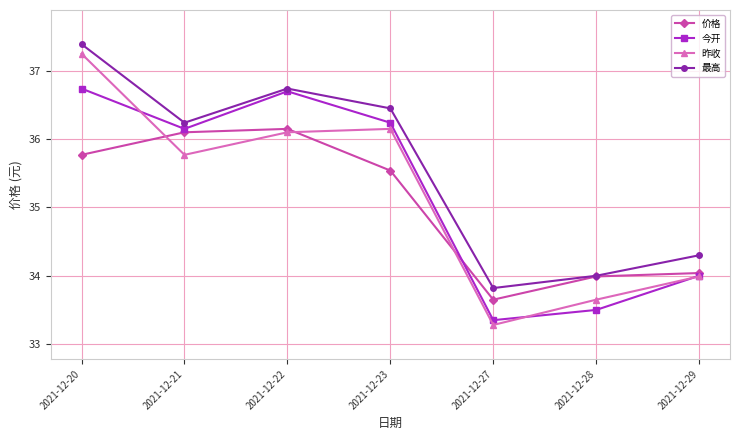

True or false: 昨收 and 最高 intersect in this chart.

False